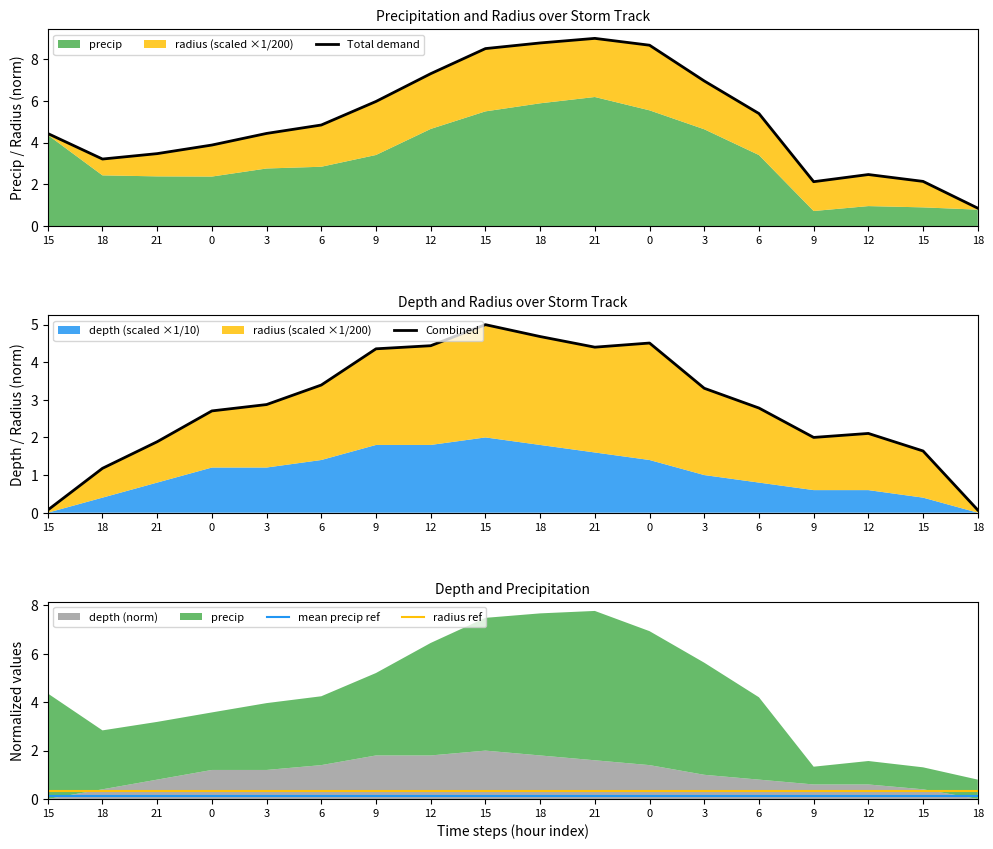

True or false: mean precip ref and radius ref intersect in this chart.

False